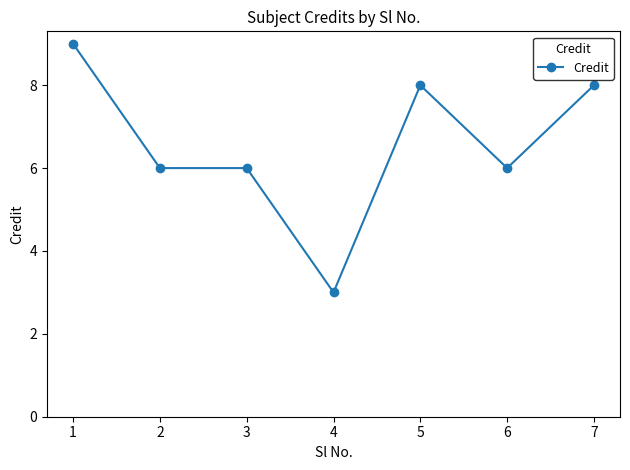

How many series are shown in this chart?

1